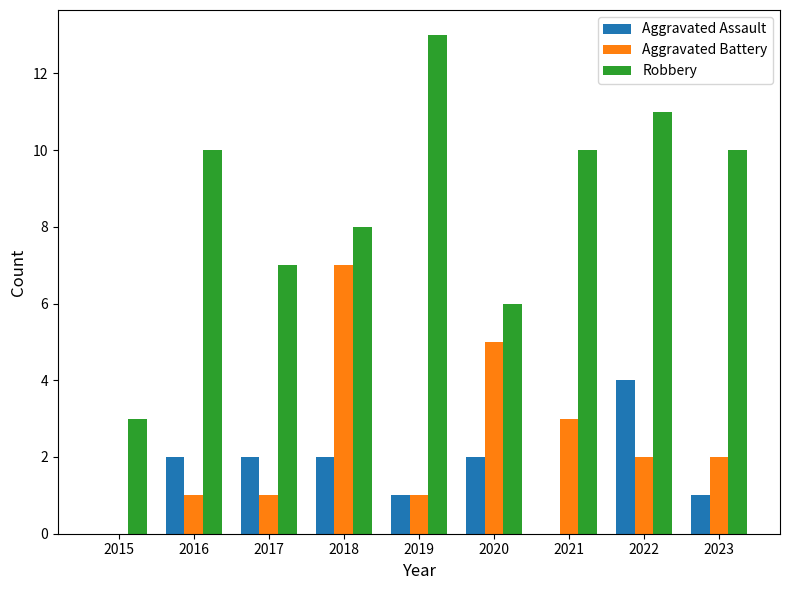

What value does the Robbery series have at 2021?

10